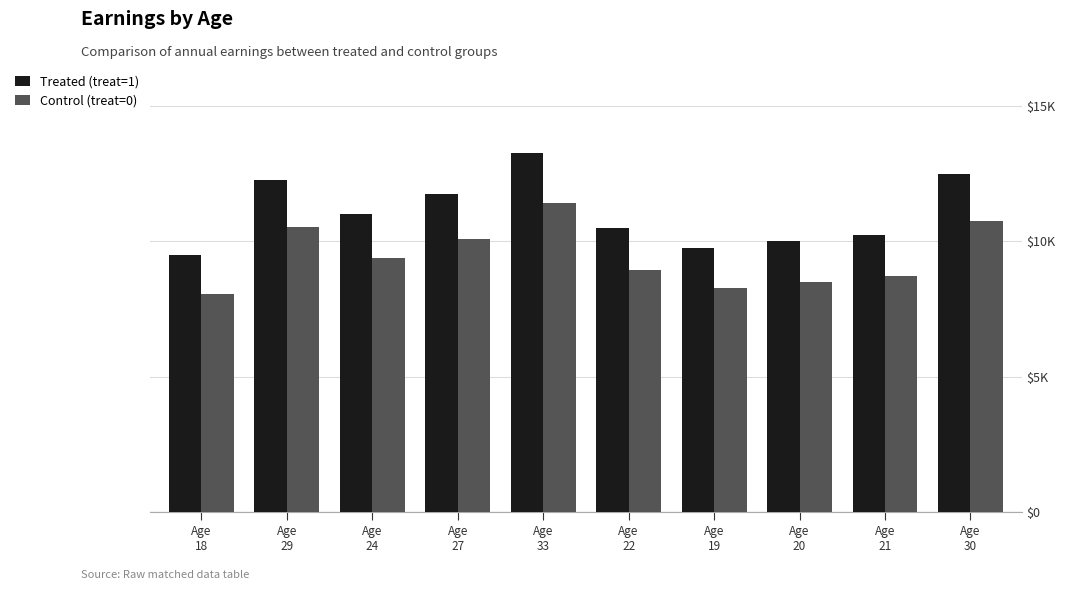

Does the chart contain stacked bars?

No